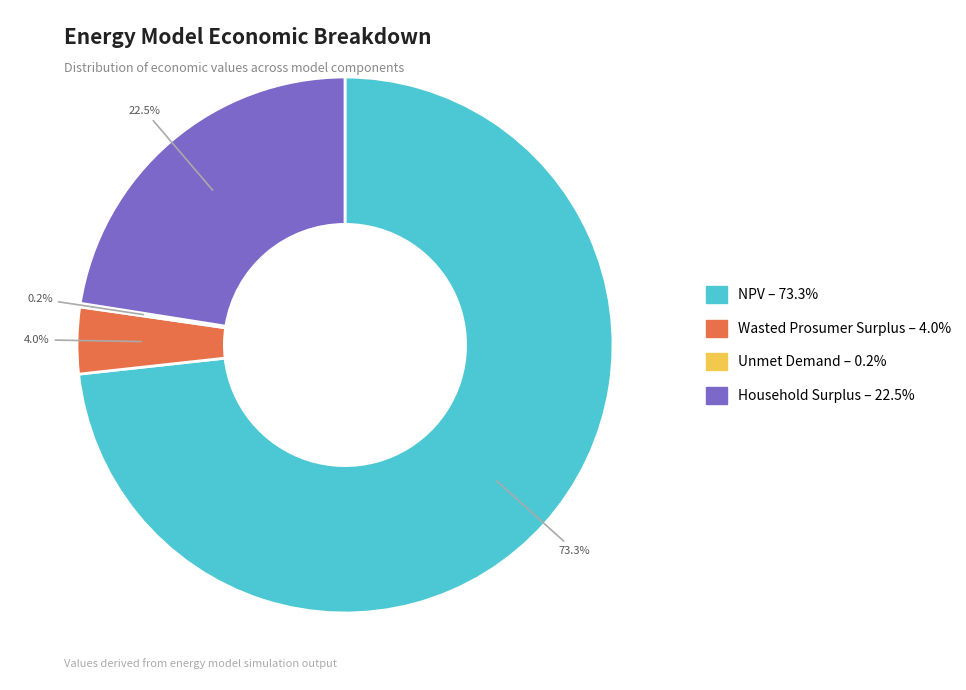

What is the largest slice in the pie chart?

NPV